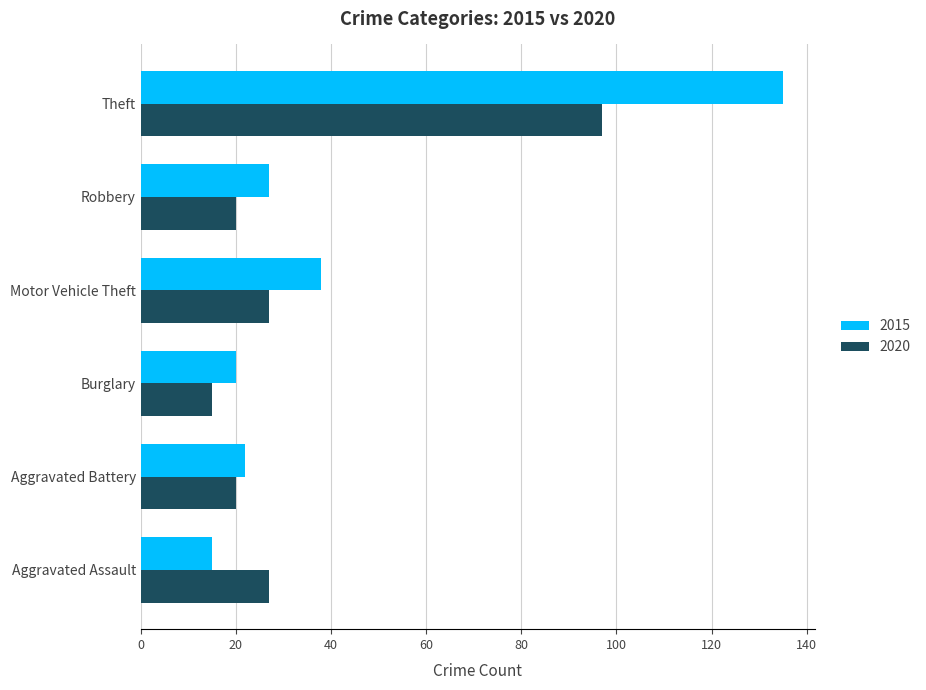

Between Aggravated Assault and Theft, which series saw the biggest shift?

2015